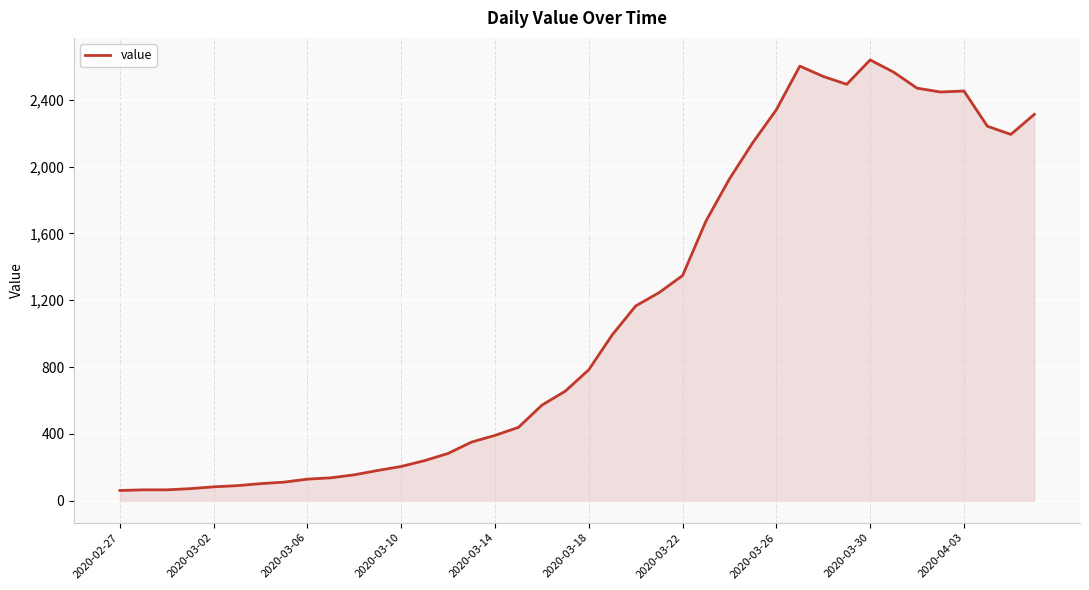

What is the minimum value shown in the chart?

61